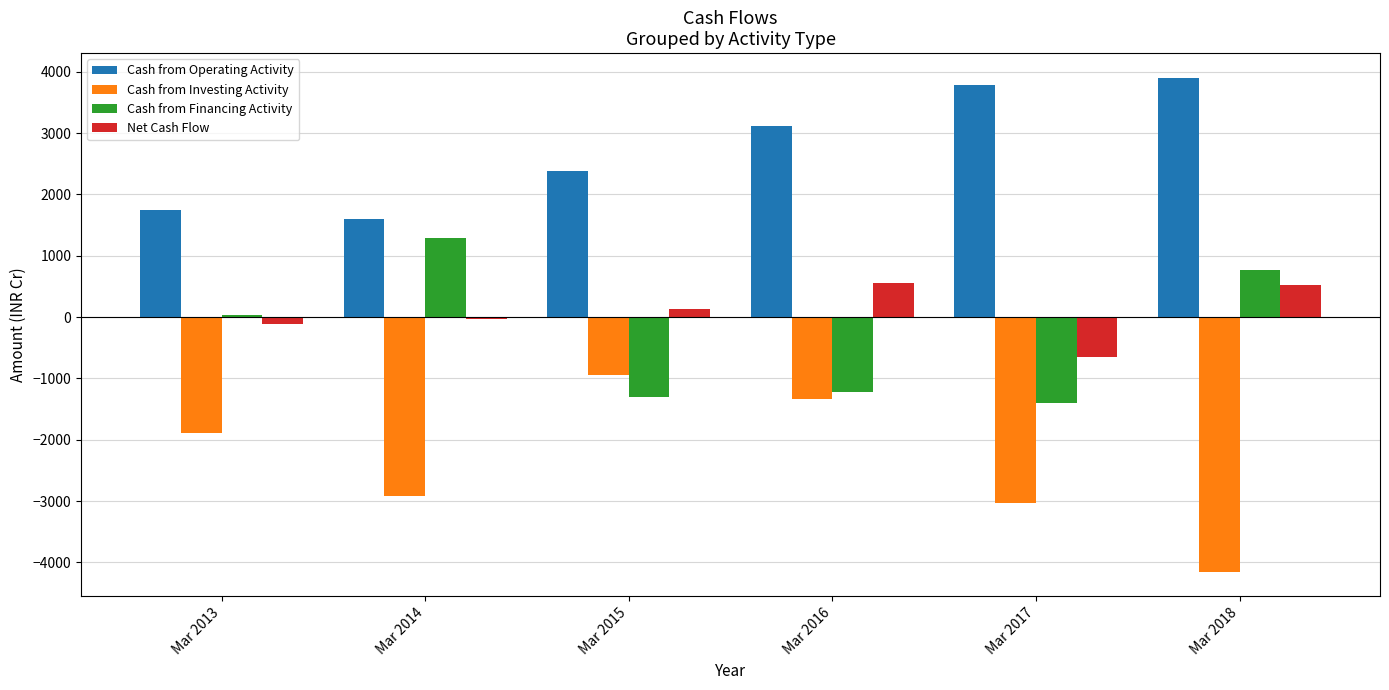

How many data points in Net Cash Flow are less than 136?

3